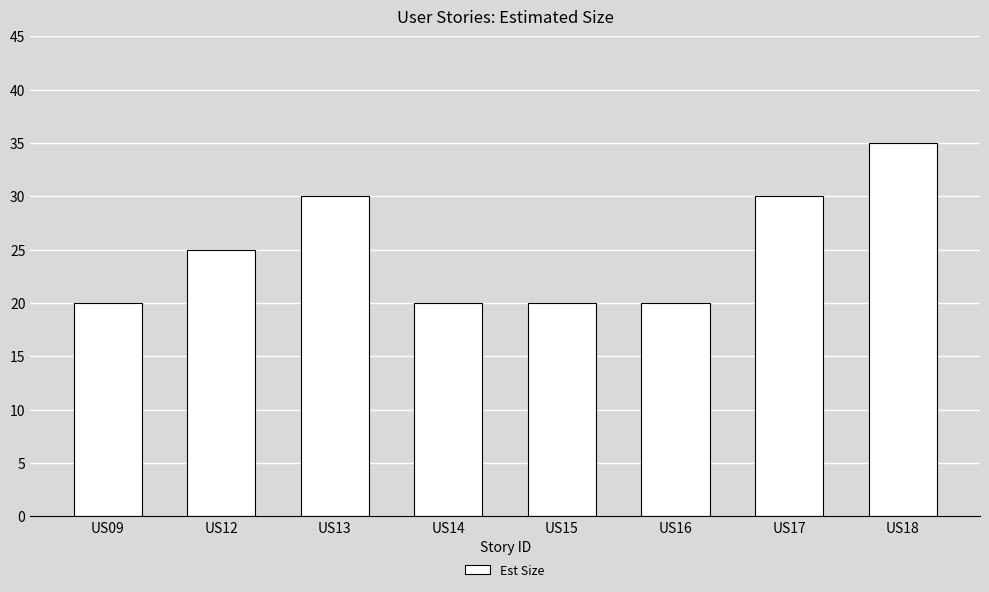

What is the approximate value at US15, to the nearest 10?

20